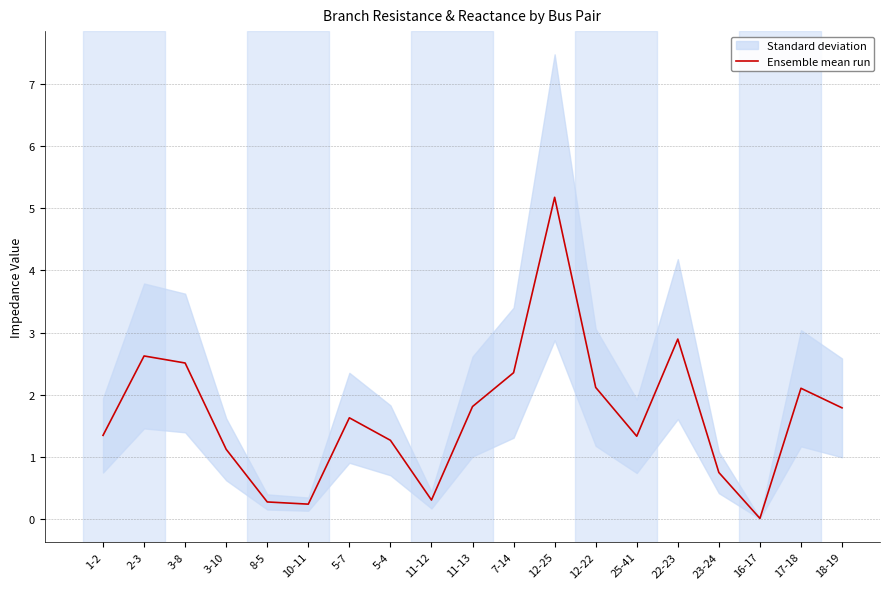

What position from the left is 5-7?

7